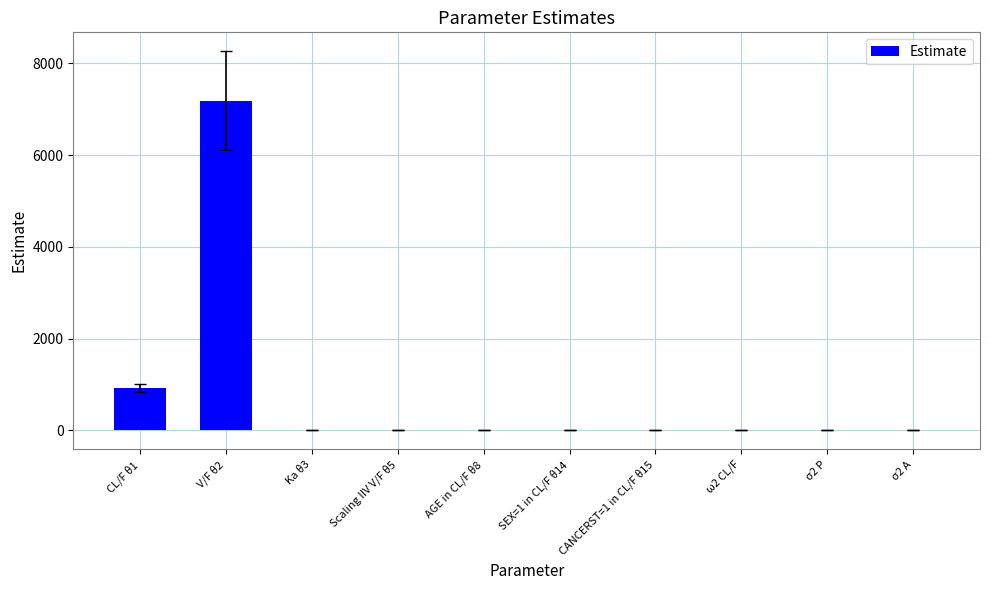

Where does the data first go above 1?

CL/F θ1